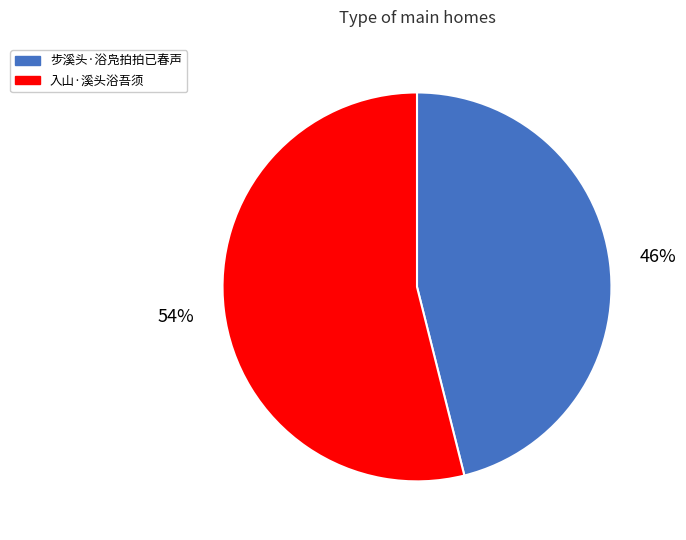

To the nearest percent, what is the average slice percentage?

50%